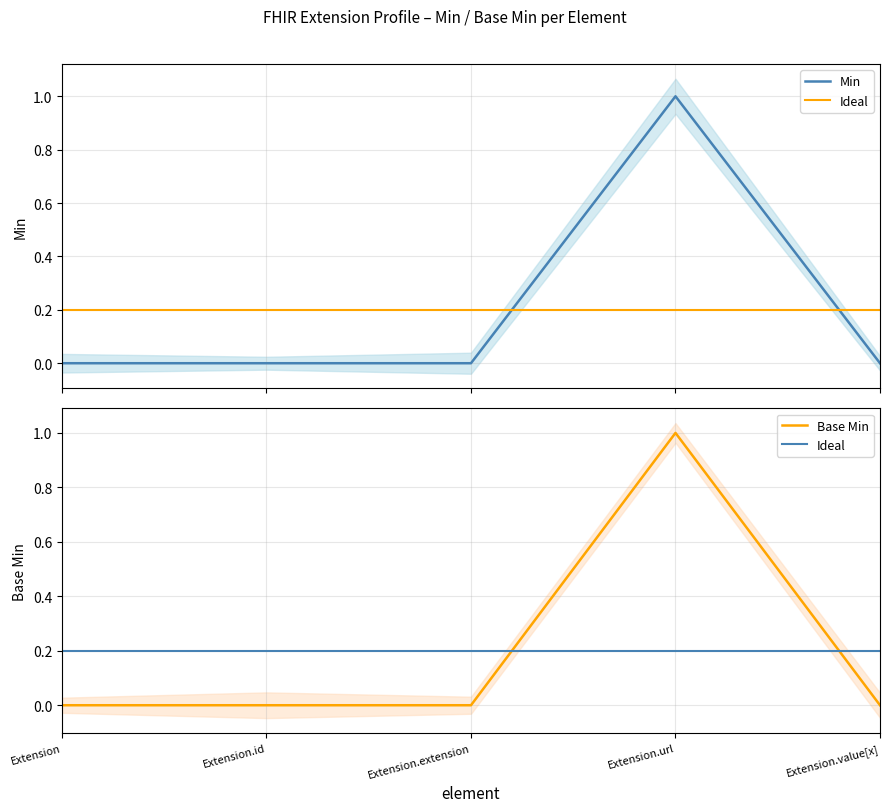

At how many categories does at least one series exceed 0?

1